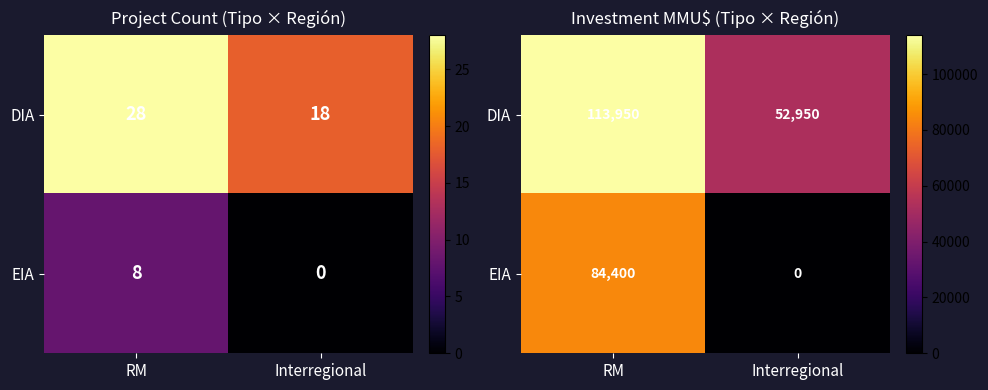

How many DIA values are between 52950 and 113950?

2